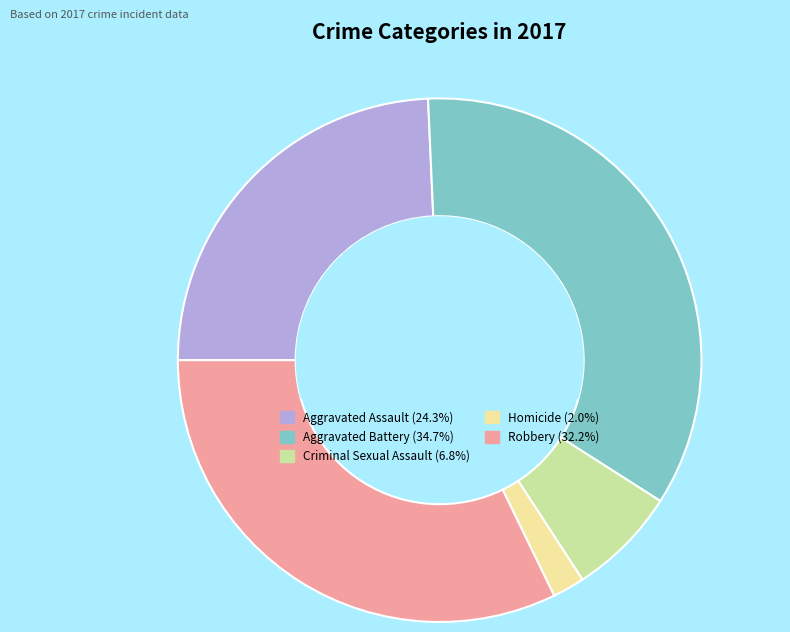

What is the ratio of the value at Aggravated Battery to the value at Homicide?

17.6